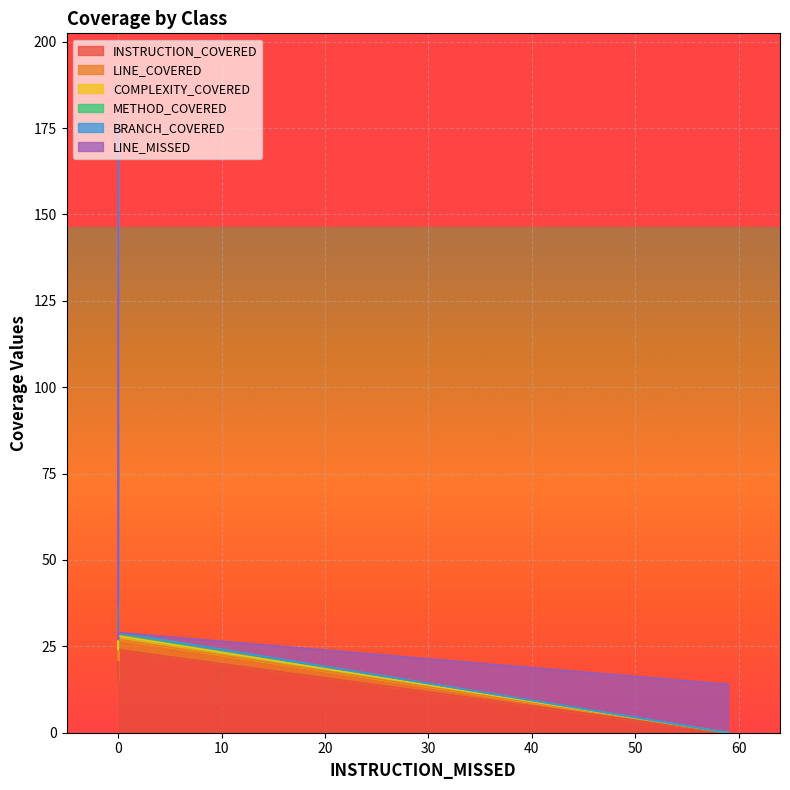

Reading left to right, transcribe all the data shown in this chart.

INSTRUCTION_COVERED: 133	21	106	15	24	0
LINE_COVERED: 23	8	15	6	3	0
COMPLEXITY_COVERED: 9	4	3	3	1	0
METHOD_COVERED: 7	4	3	3	1	0
BRANCH_COVERED: 4	0	0	0	0	0
LINE_MISSED: 0	0	0	0	0	14